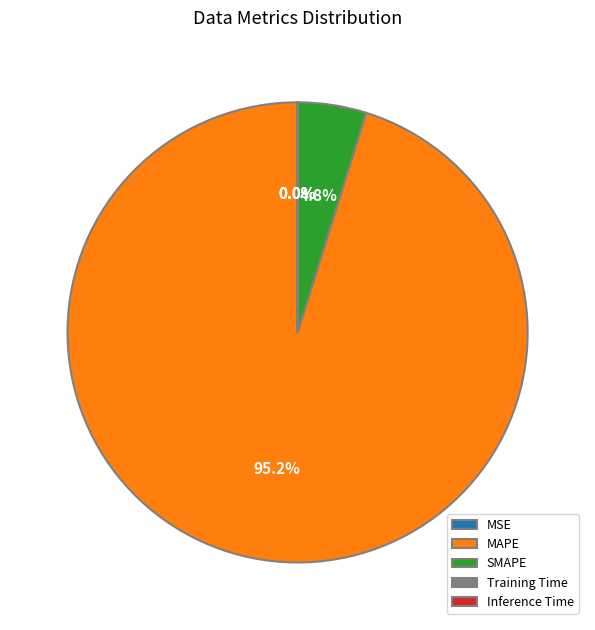

What is the majority slice?

MAPE